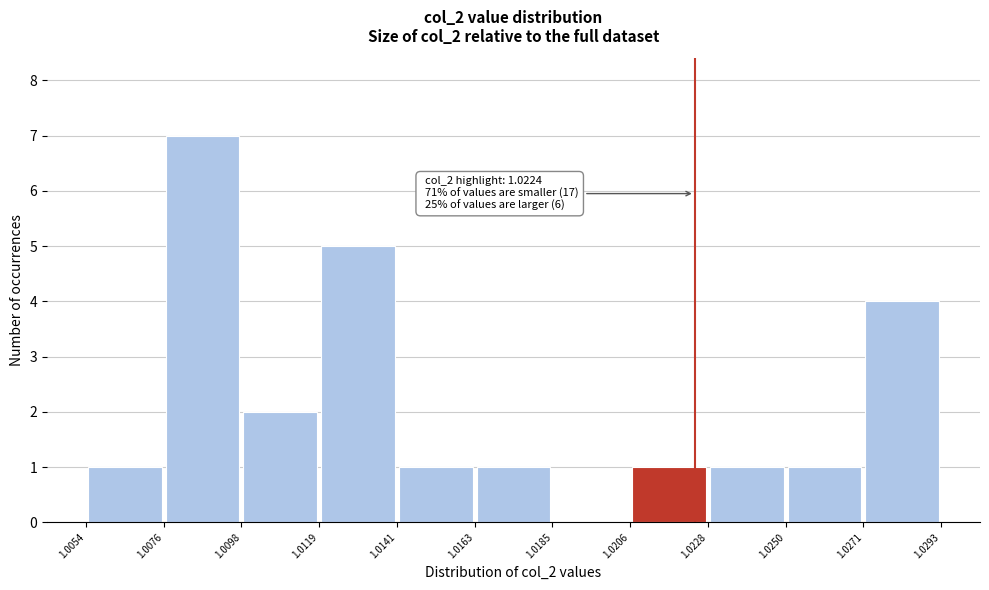

Over which range of the x-axis is the bar tallest?

1.0076 to 1.0098